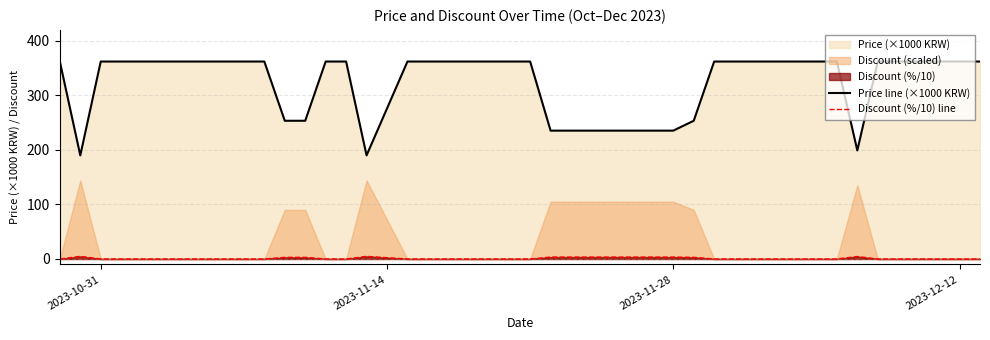

True or false: Price line (×1000 KRW) and Discount (%/10) line intersect in this chart.

False